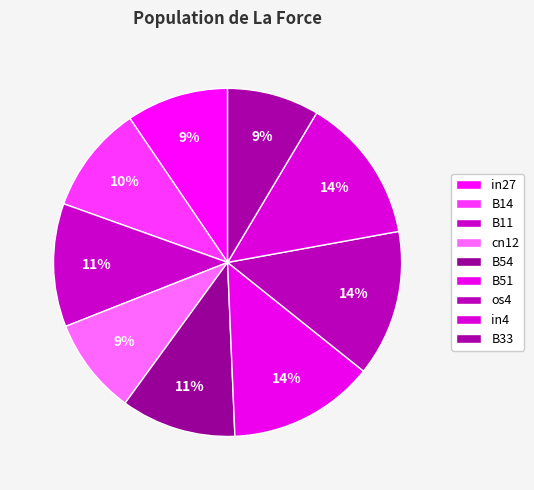

How many segments does this pie chart have?

9